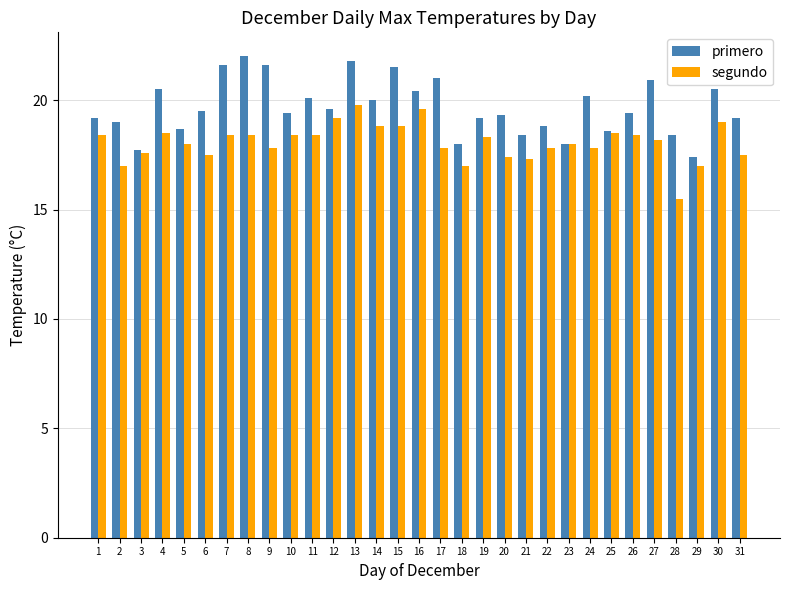

What is the difference between the maximum and minimum values in the primero series?

4.6